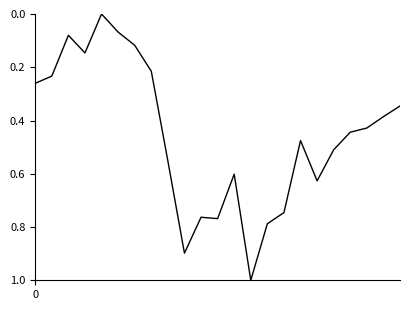

What is the greatest value displayed?

1.0